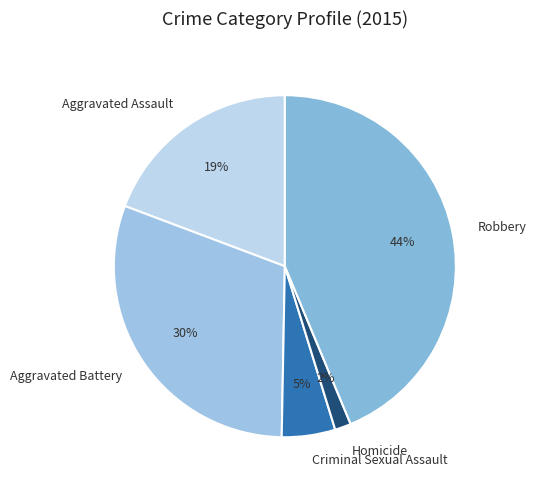

The Aggravated Battery slice represents 43% of the pie. True or false?

False